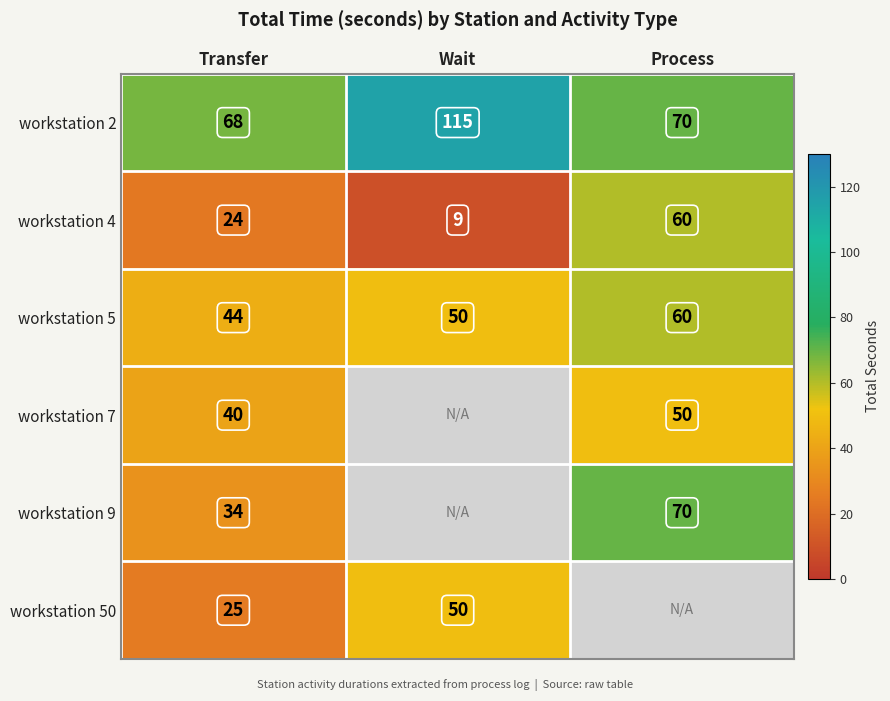

What is the sum of the workstation 2 values at Transfer and Wait?

183